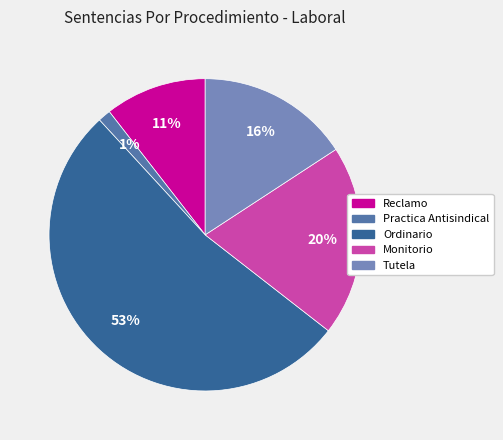

Combined, do Practica Antisindical and Reclamo account for over 50%?

No